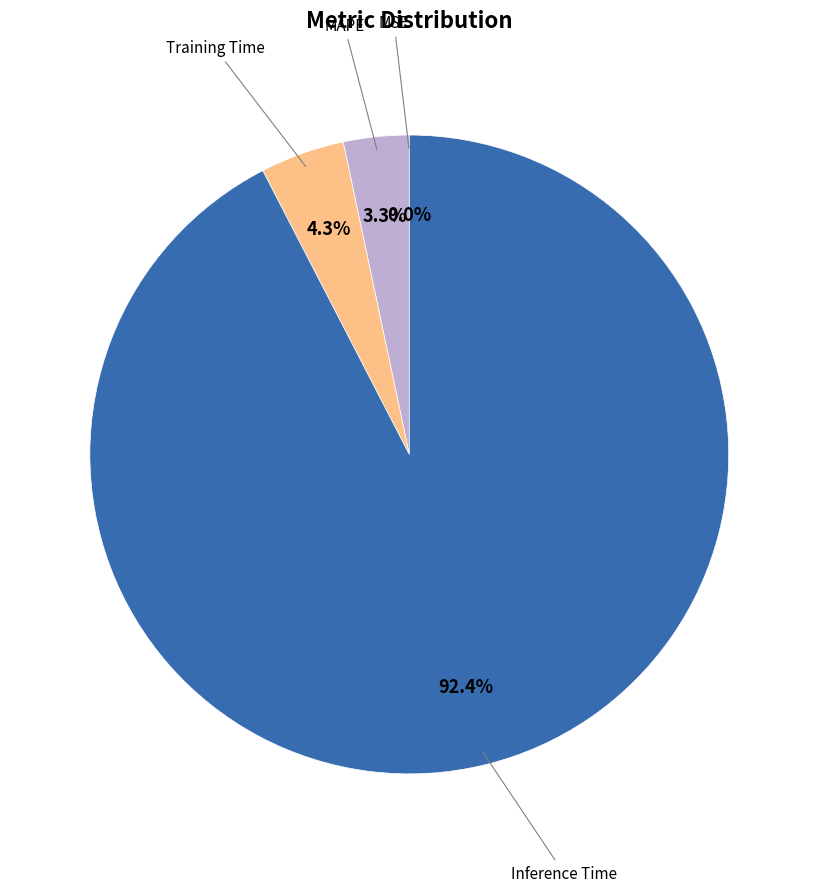

Is there any slice that represents more than half of the pie?

Yes